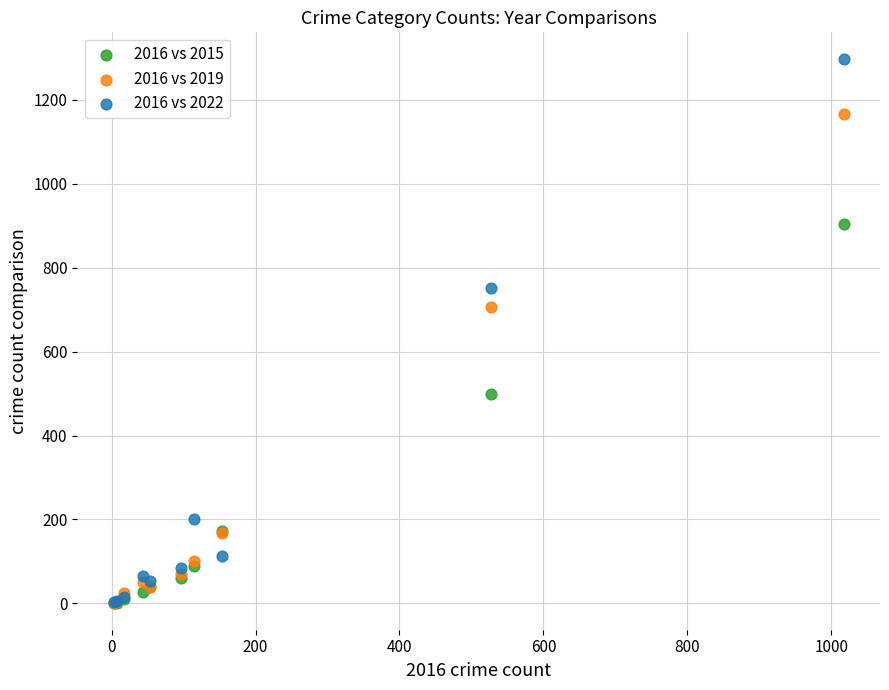

In the 2016 vs 2019 series, what Y value is closest to 584?

706